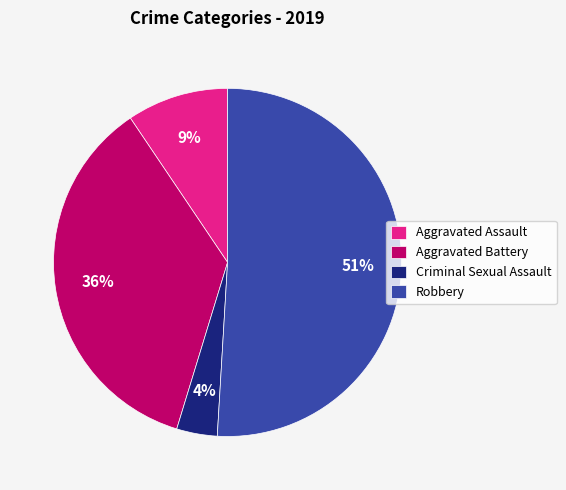

Is it true that Aggravated Assault is 15% of the pie?

False